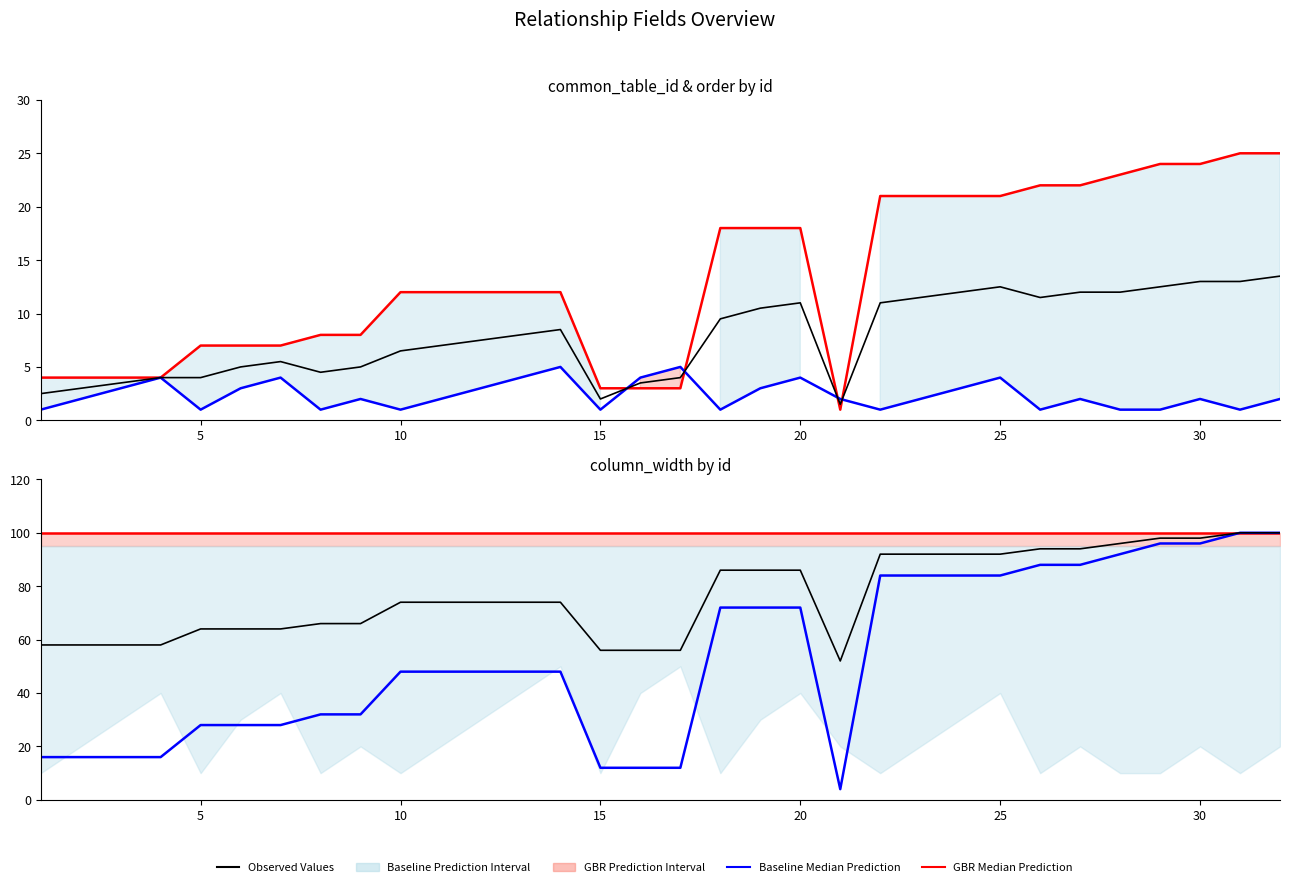

What value does the common_table_id ×4 series have at 25?

84